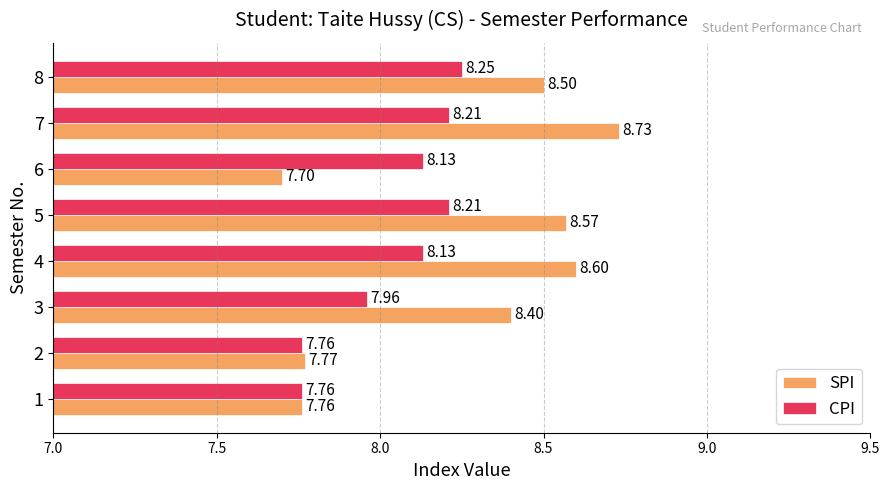

What is the spread (max minus min) of values at 6?

0.4